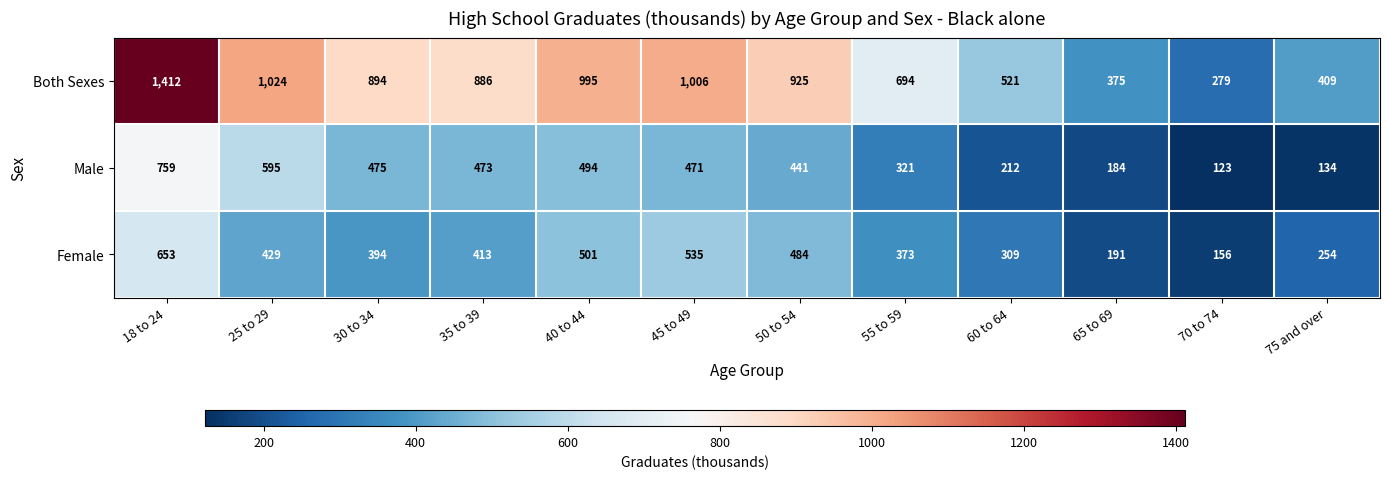

Where is Female nearest to the value 404?

35 to 39